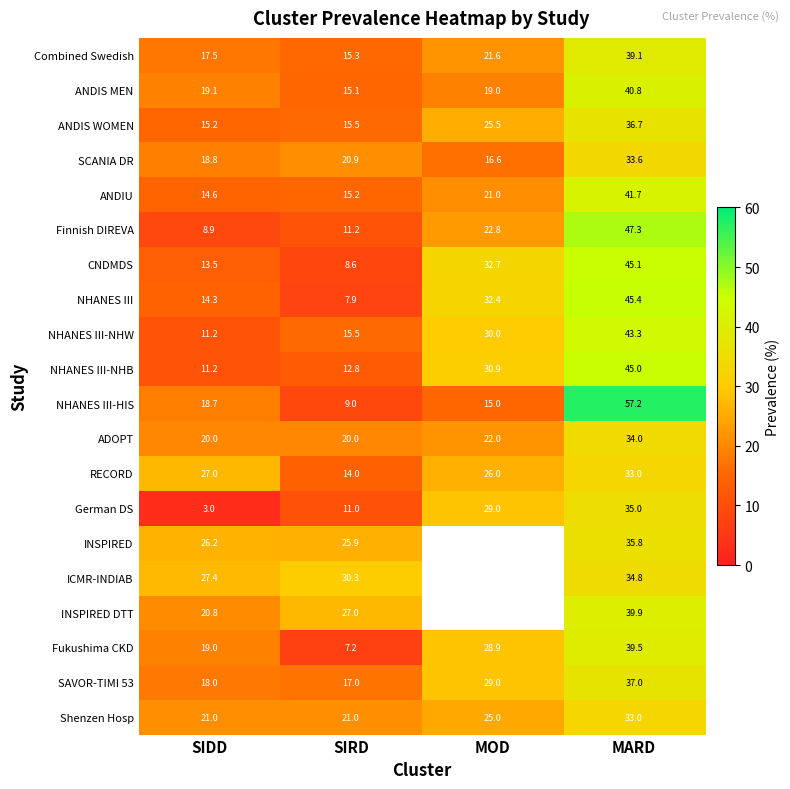

Count the number of data series in this chart.

20